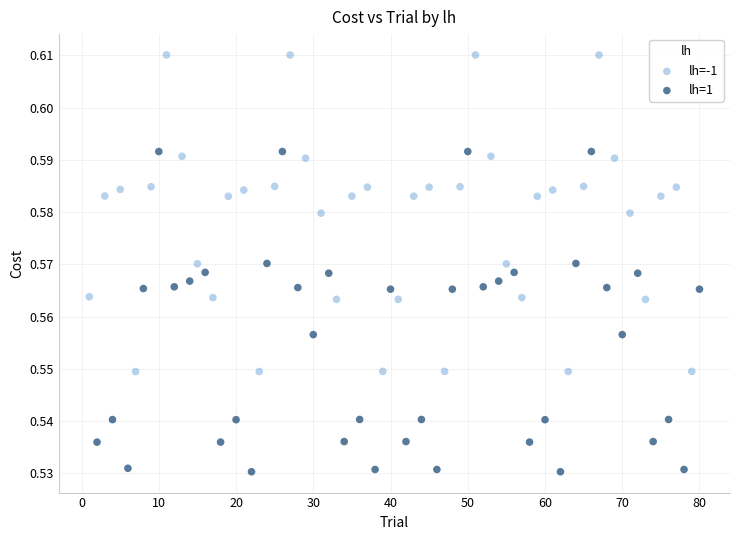

Which series reaches the minimum Y coordinate?

lh=1